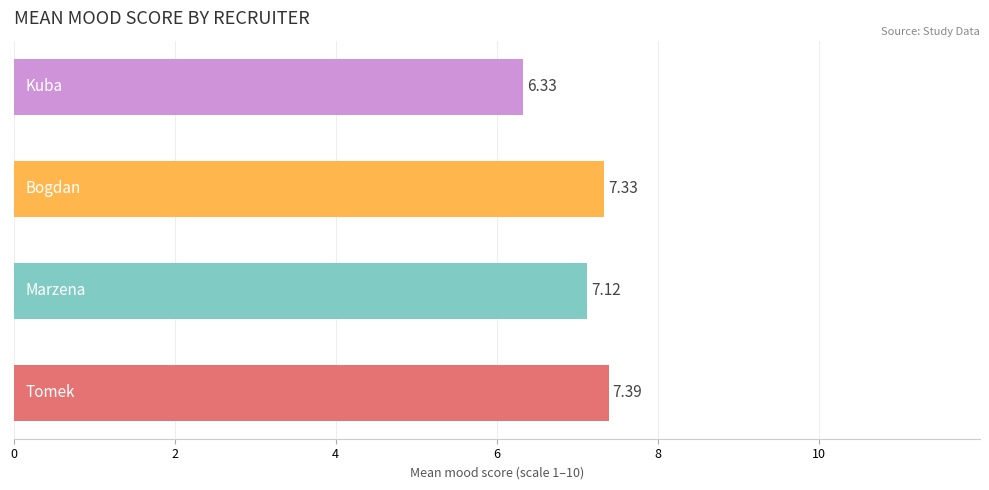

What is the difference between the maximum and minimum values?

1.1